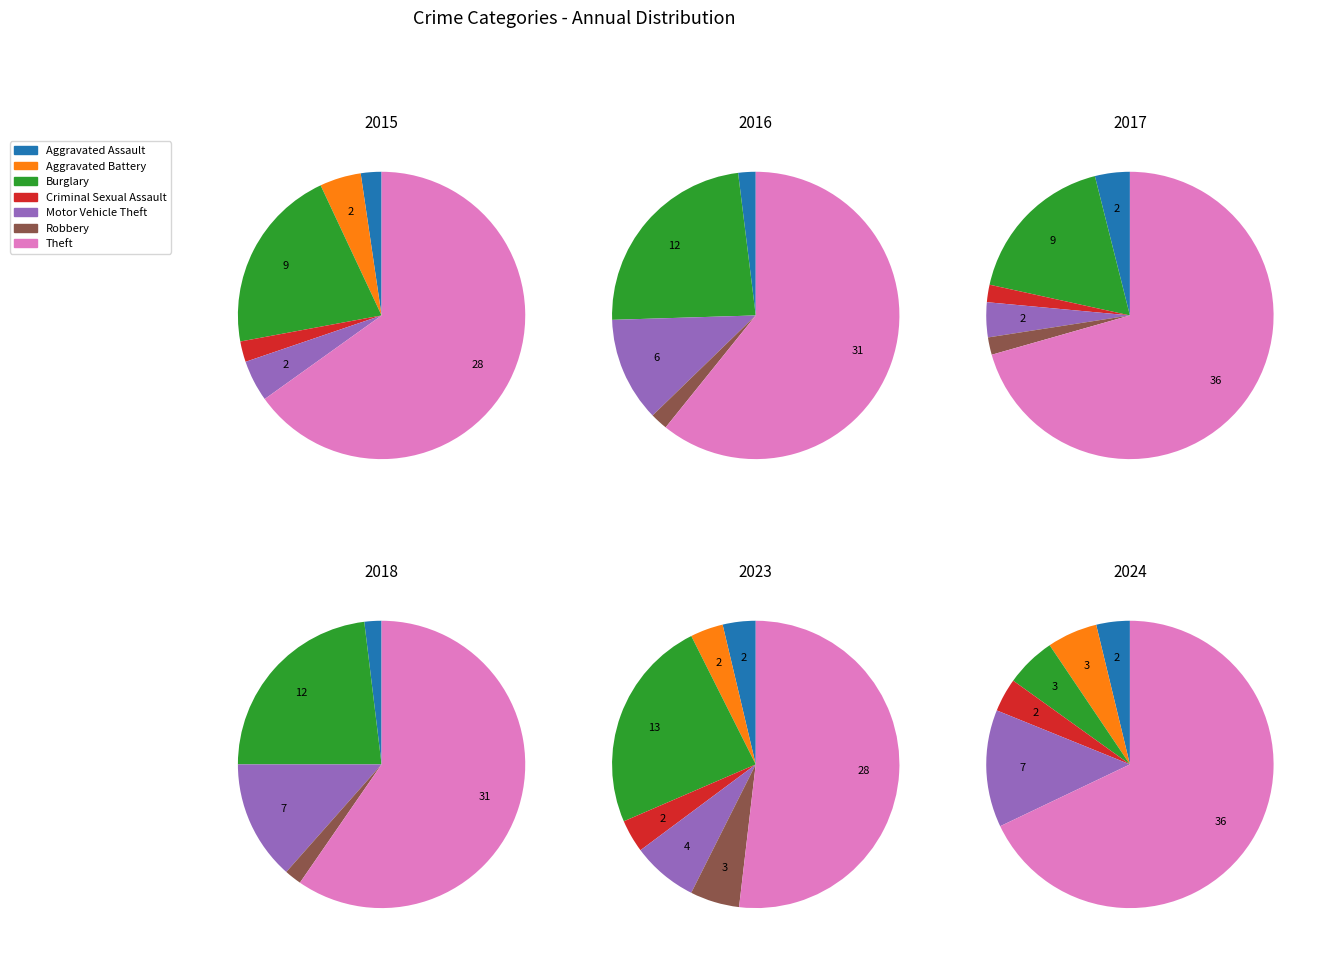

The values_2018 slice represents 2% of the pie. True or false?

True